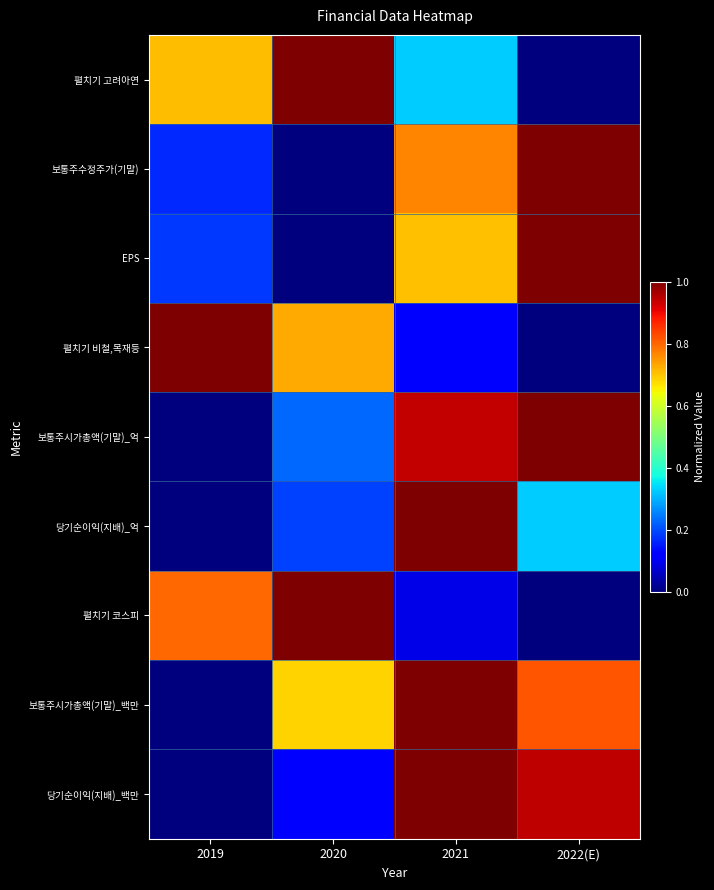

What is the total value across all series at 2022(E)?

5.1